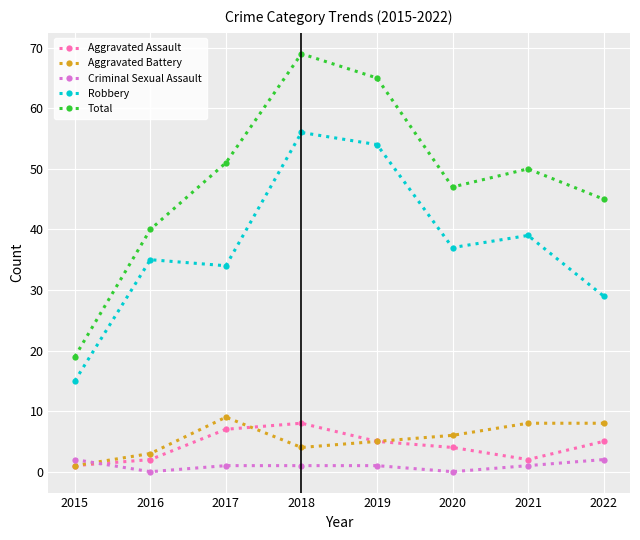

What is the maximum value shown in the chart?

69